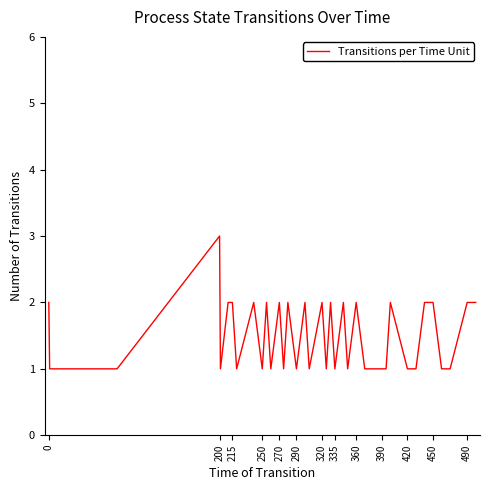

What is the smallest value displayed?

1